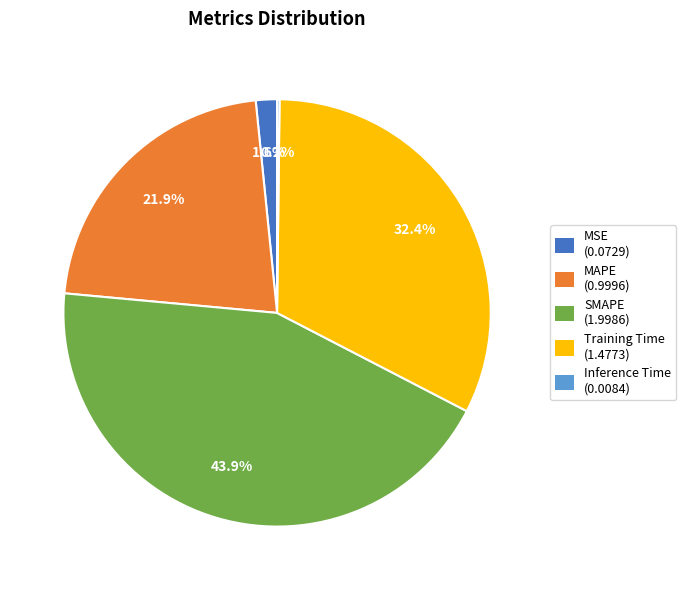

Which has a higher value, MAPE or SMAPE?

SMAPE